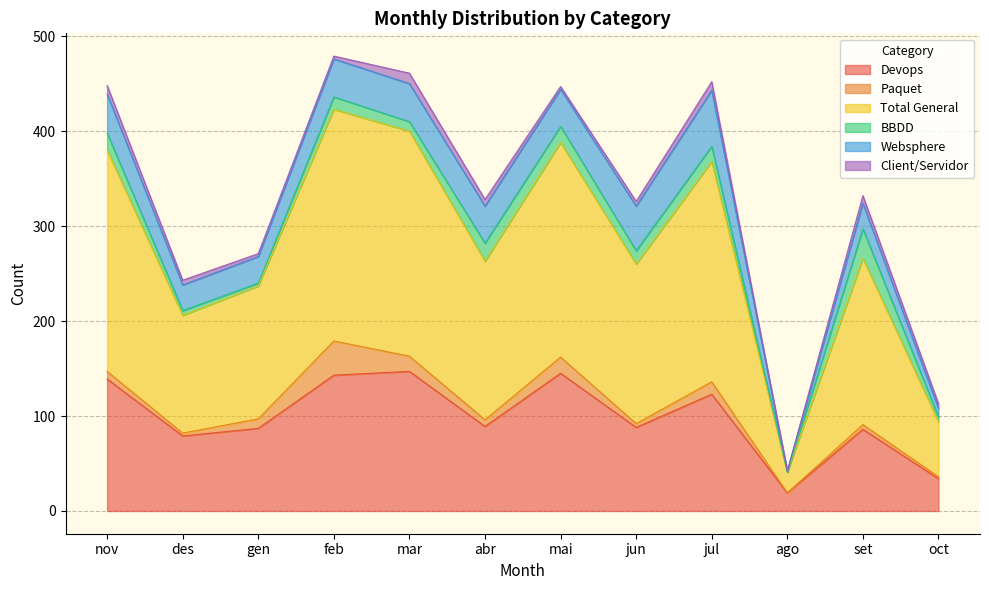

How many lines are shown in the chart?

6